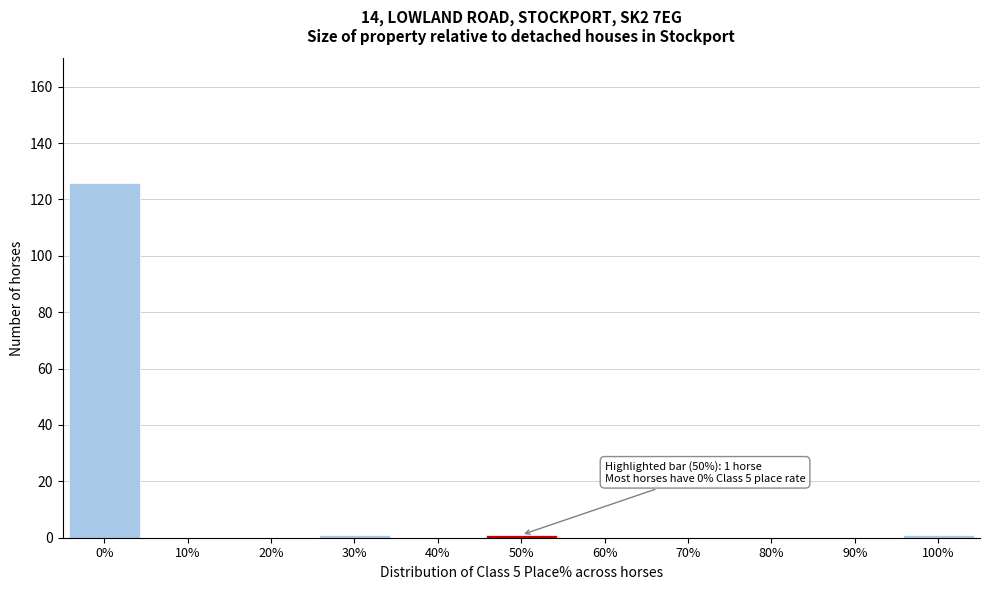

Reading left to right, what are all the values shown in this chart?

0%=126	10%=0	20%=0	30%=1	40%=0	50%=1	60%=0	70%=0	80%=0	90%=0	100%=1